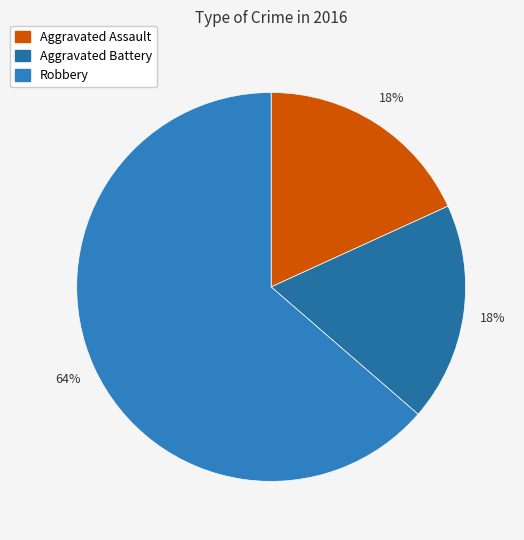

Which category has the smallest portion of the pie?

Aggravated Assault